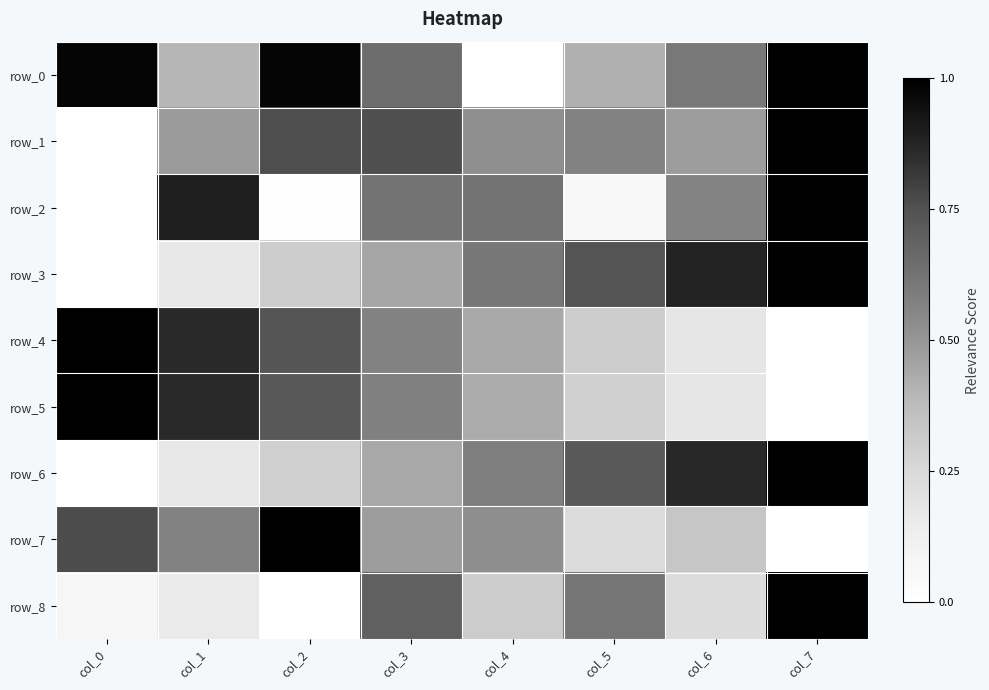

What is the difference between the maximum and second lowest values in the row_6 series?

0.8